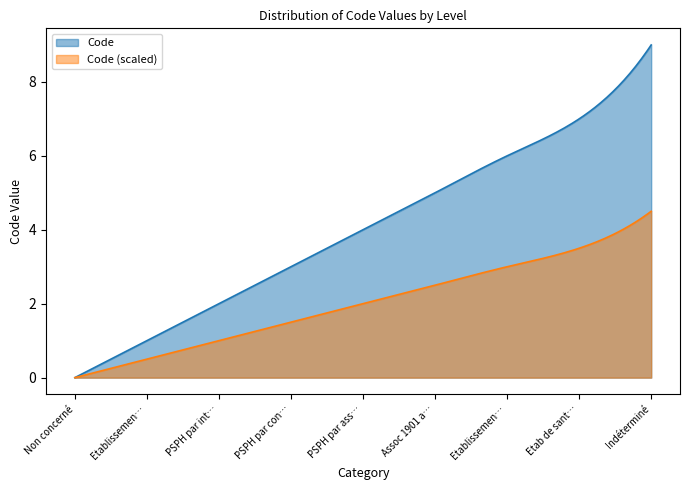

How many values are between 2 and 6?

5